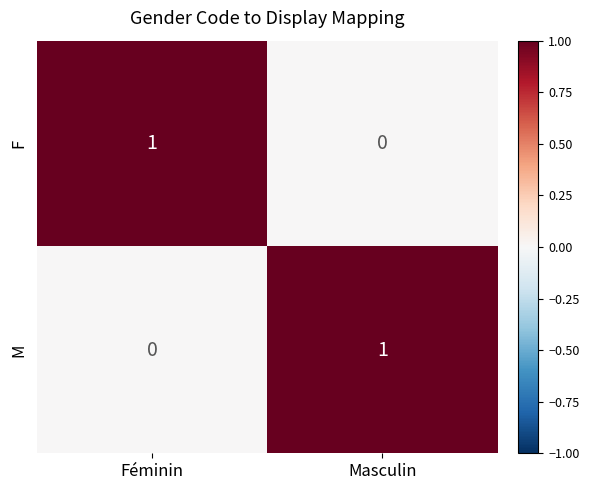

At which label is F closest to 0?

Masculin